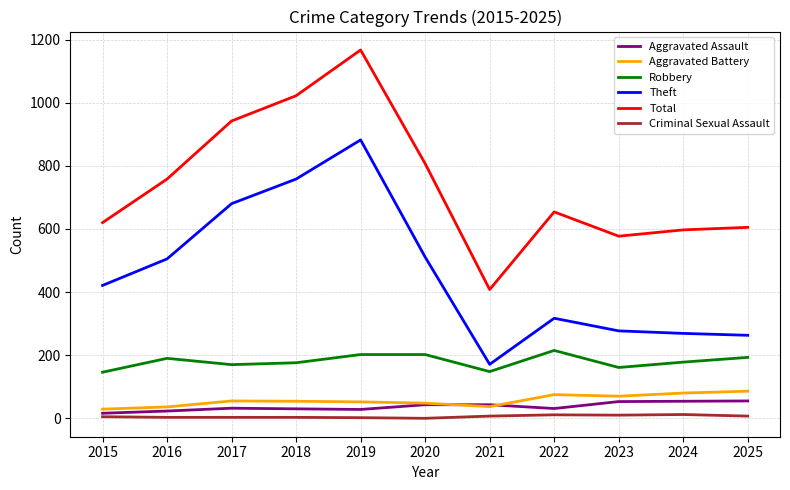

What is the difference between the second highest and second lowest values in the Theft series?

495